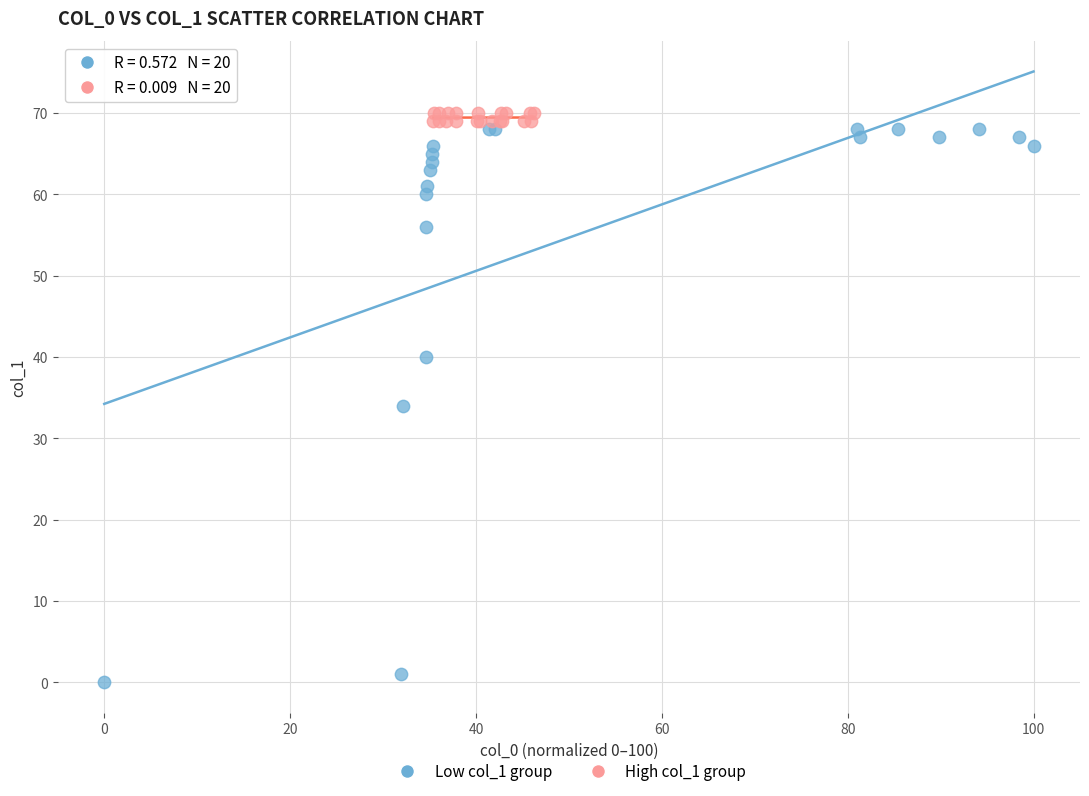

Which series reaches the minimum Y coordinate?

Low col_1 group